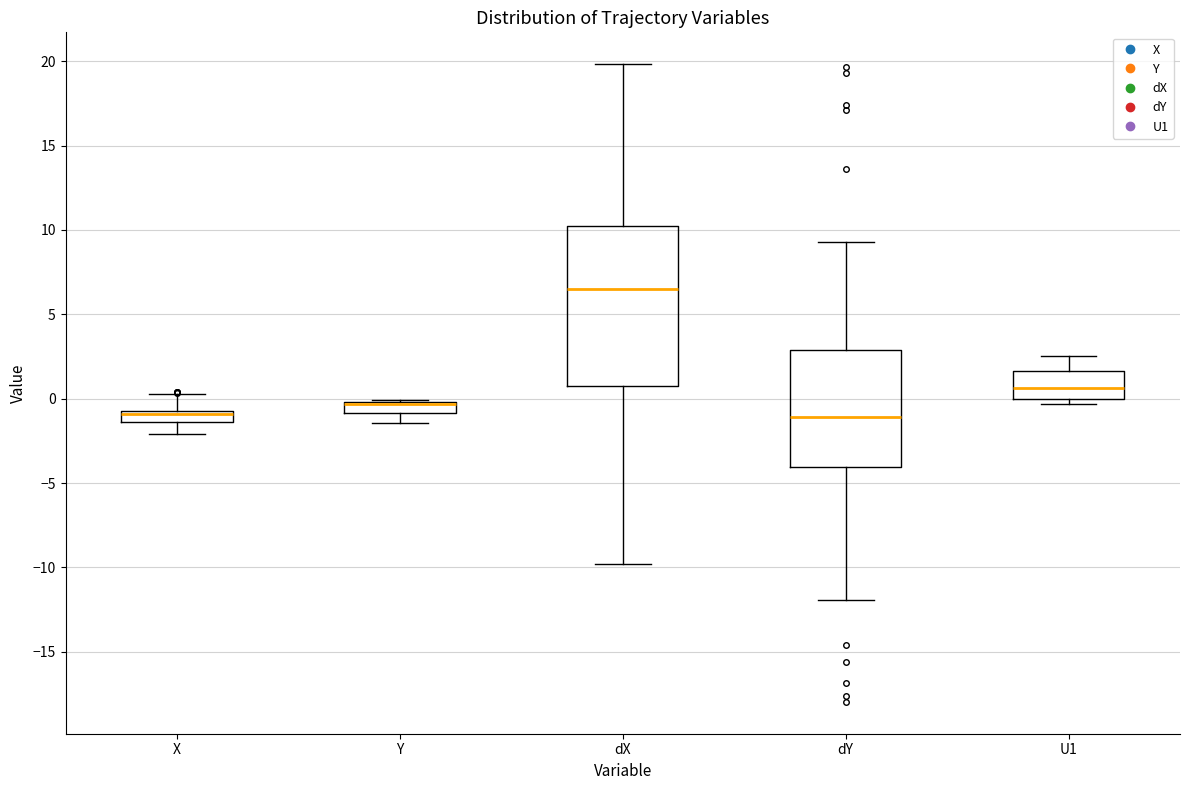

Which box is the tallest, from its lower edge to its upper edge?

dX